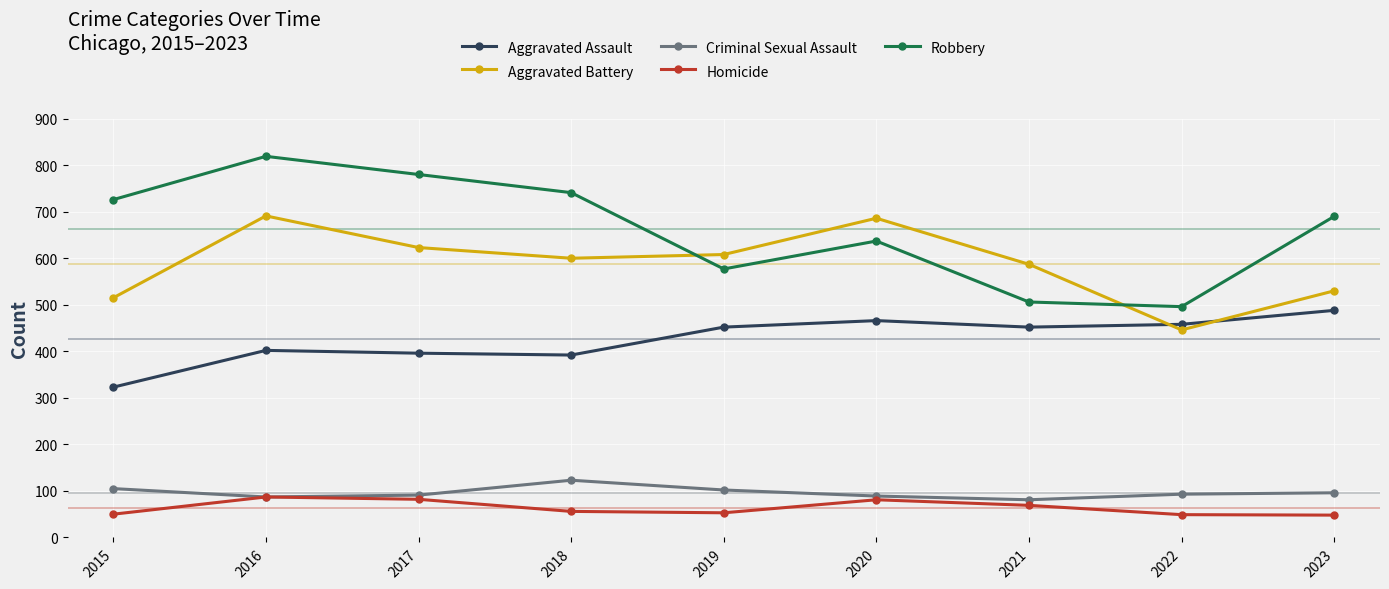

What is the minimum value for Criminal Sexual Assault?

81